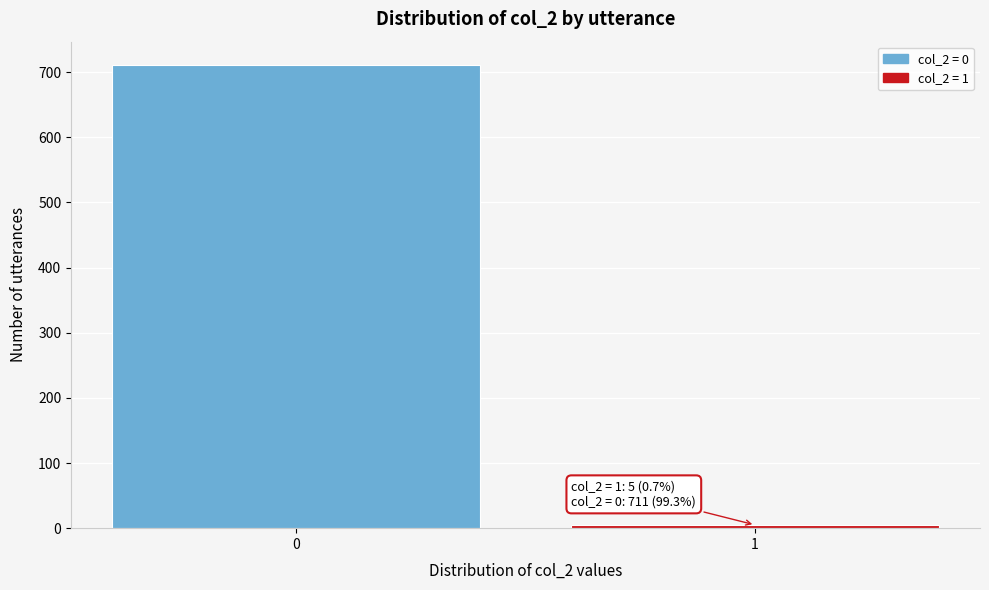

Reading right to left, what are all the values shown in this chart?

5	711